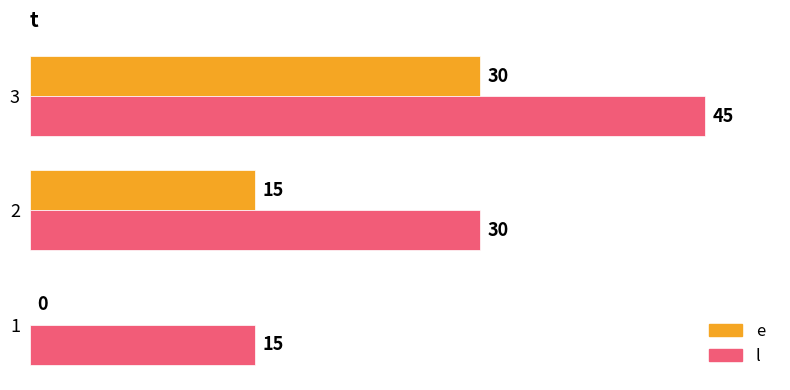

What are all the series names shown in the legend?

e, l